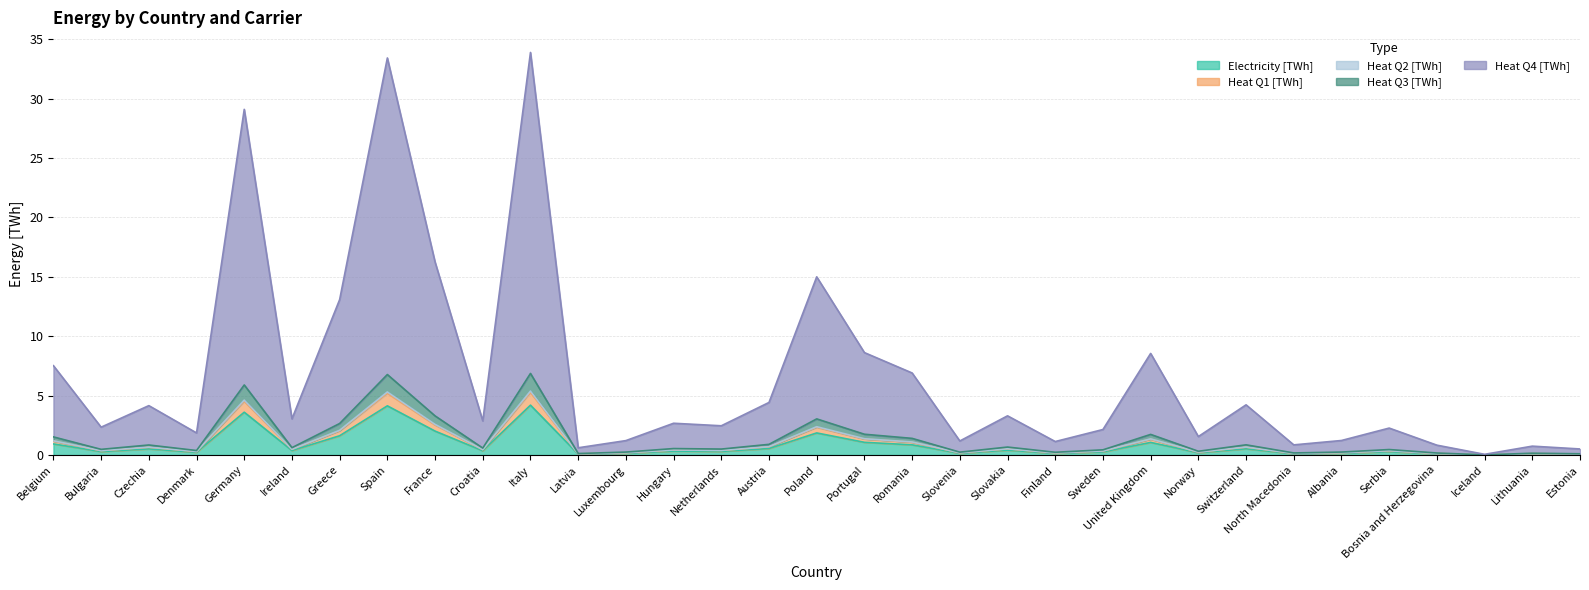

What is the spread (max minus min) of values at Finland?

1.0